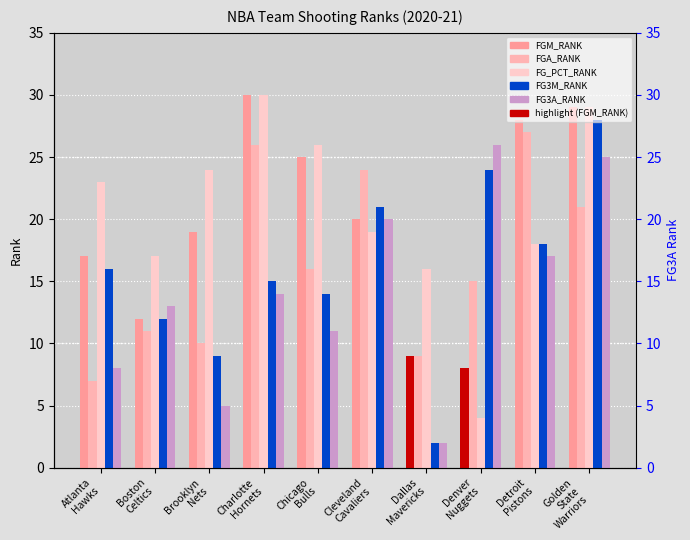

What is the difference between the highest and lowest values at Dallas
Mavericks?

14